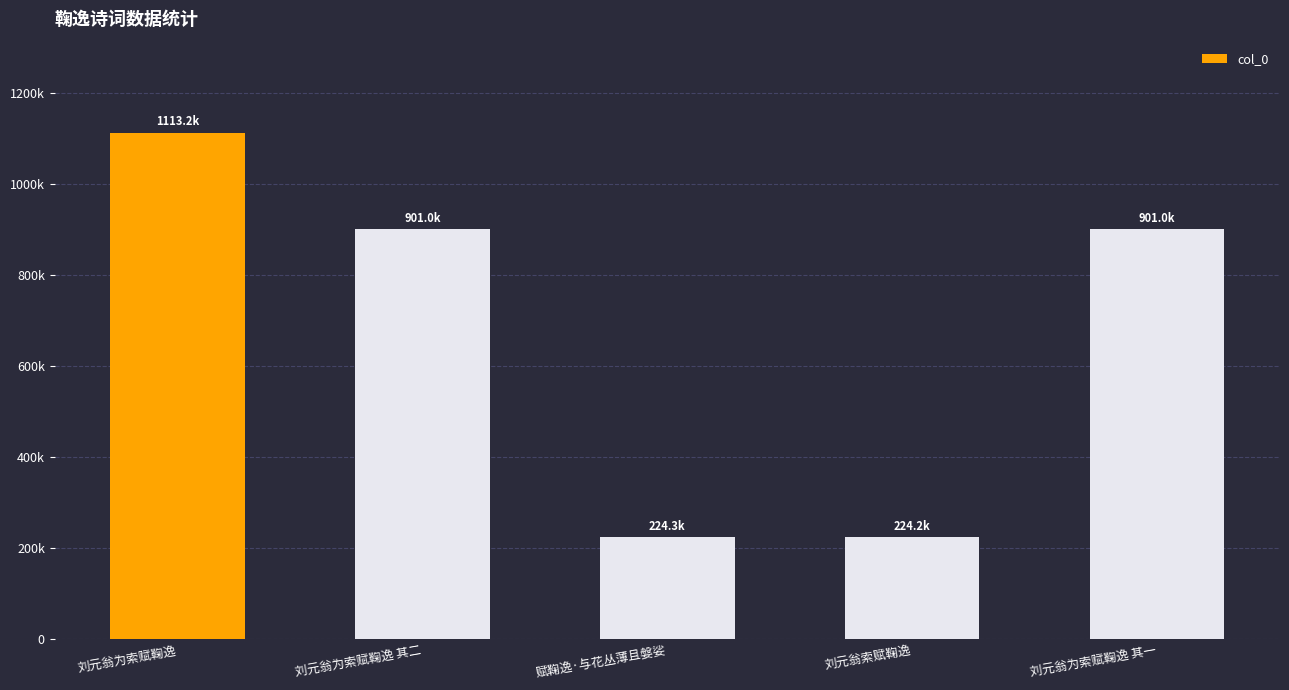

What is the difference between the maximum and minimum values?

888995